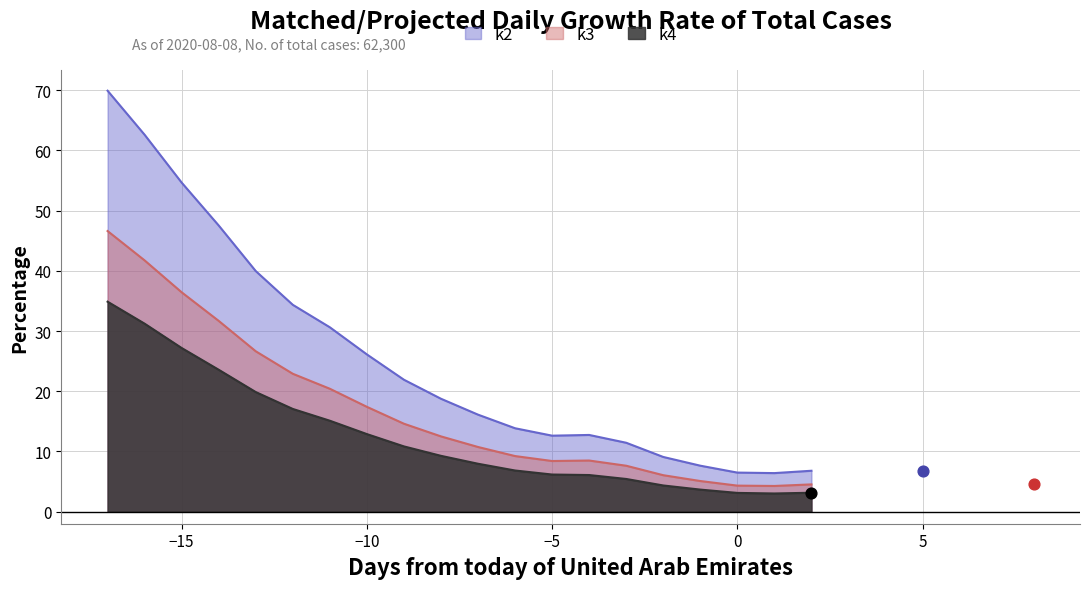

At how many categories does at least one series exceed 5?

20